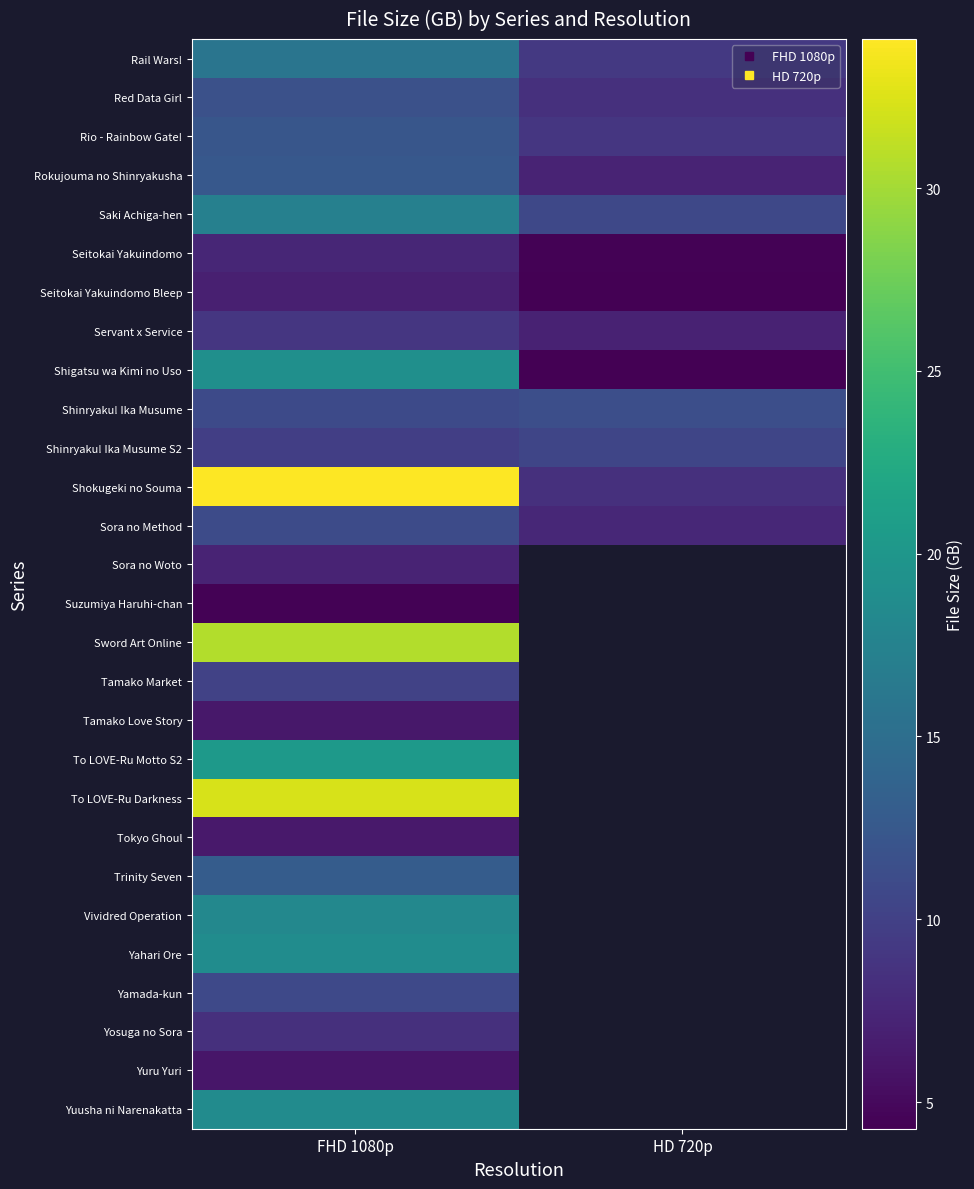

Is the value of Tamako Love Story at FHD 1080p greater than the value of Suzumiya Haruhi-chan at HD 720p?

No